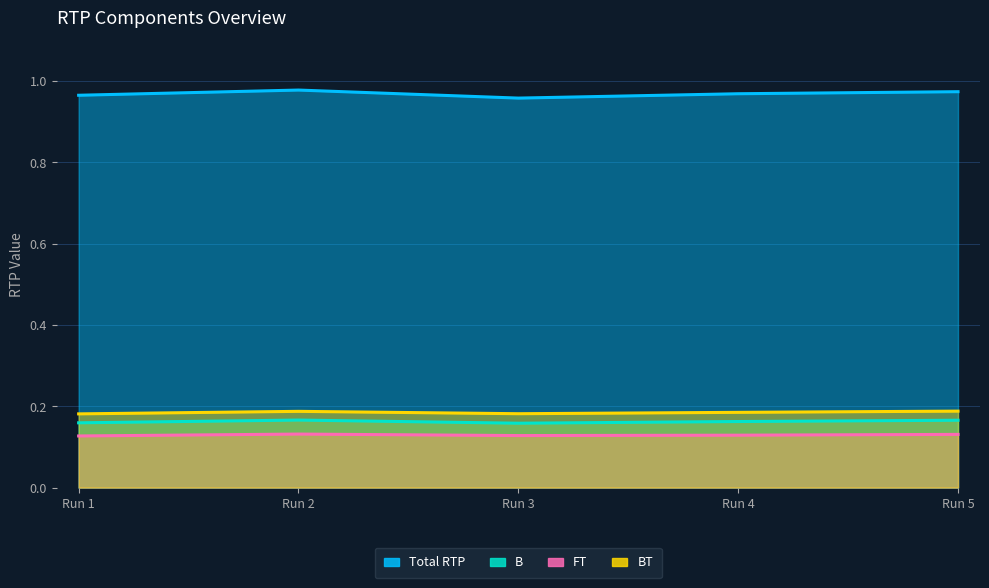

The value of FT at Run 4 is 0.1. True or false?

True